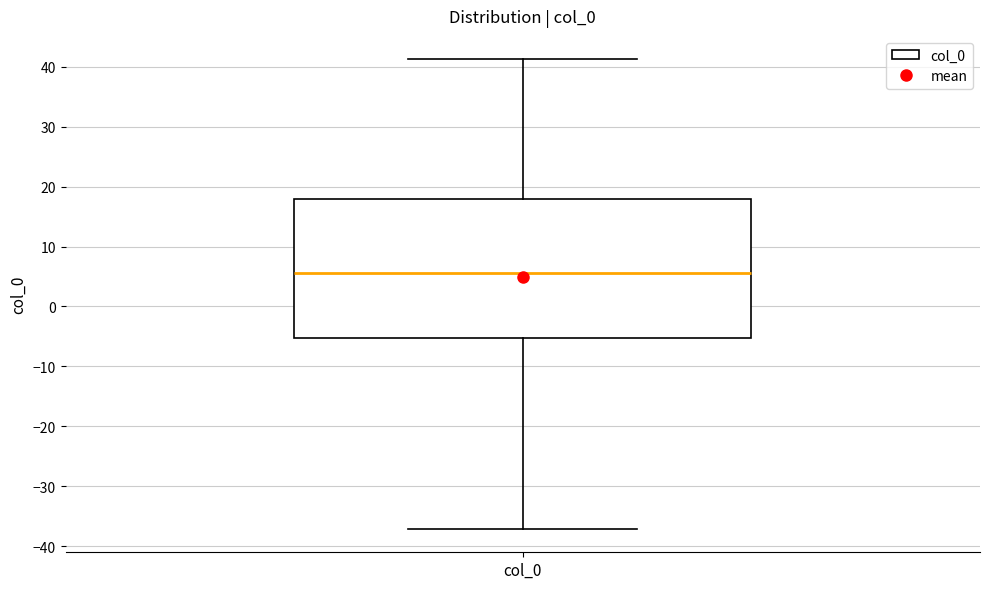

Read this box plot against the y-axis: the position of the median line, the range covered by the box, and the ends of both whiskers. The values are not printed on the chart, so give them approximately, as read against the axis.

median 6, box -5 to 18, whiskers -37 to 41